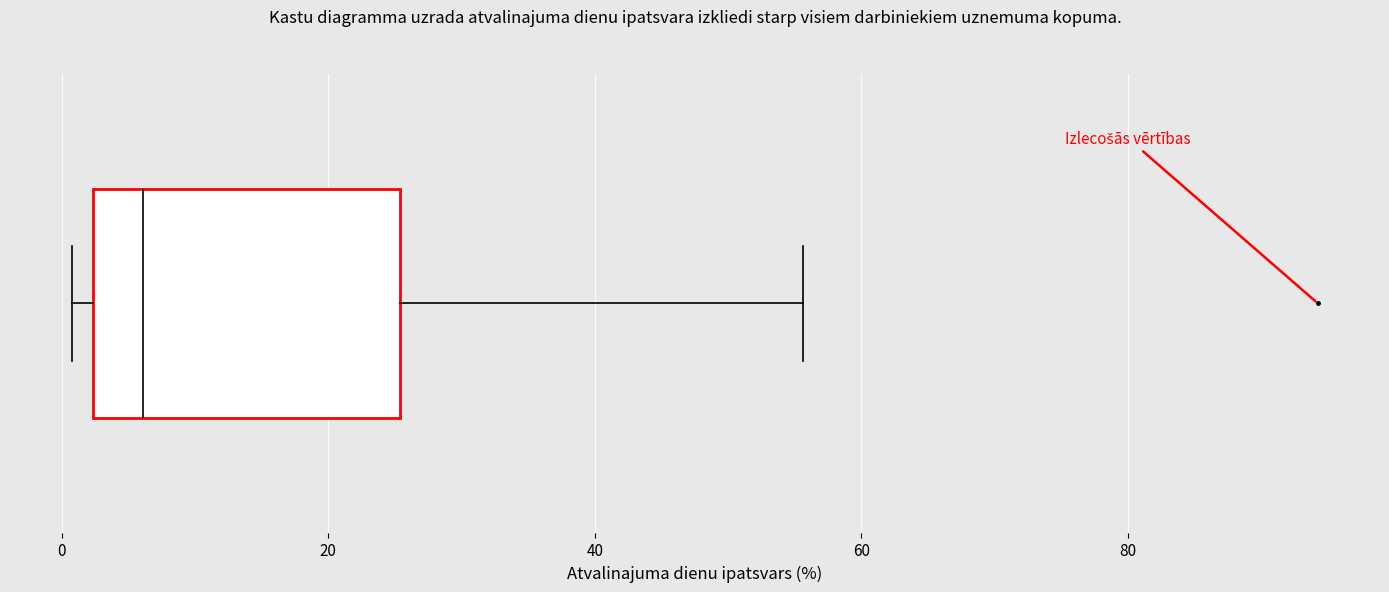

Transcribe this box plot: give where the median line is, the range the box spans, and where the two whiskers end, as read against the x-axis. The values are not printed on the chart, so give them approximately, as read against the axis.

median 6, box 2 to 26, whiskers 0 to 56